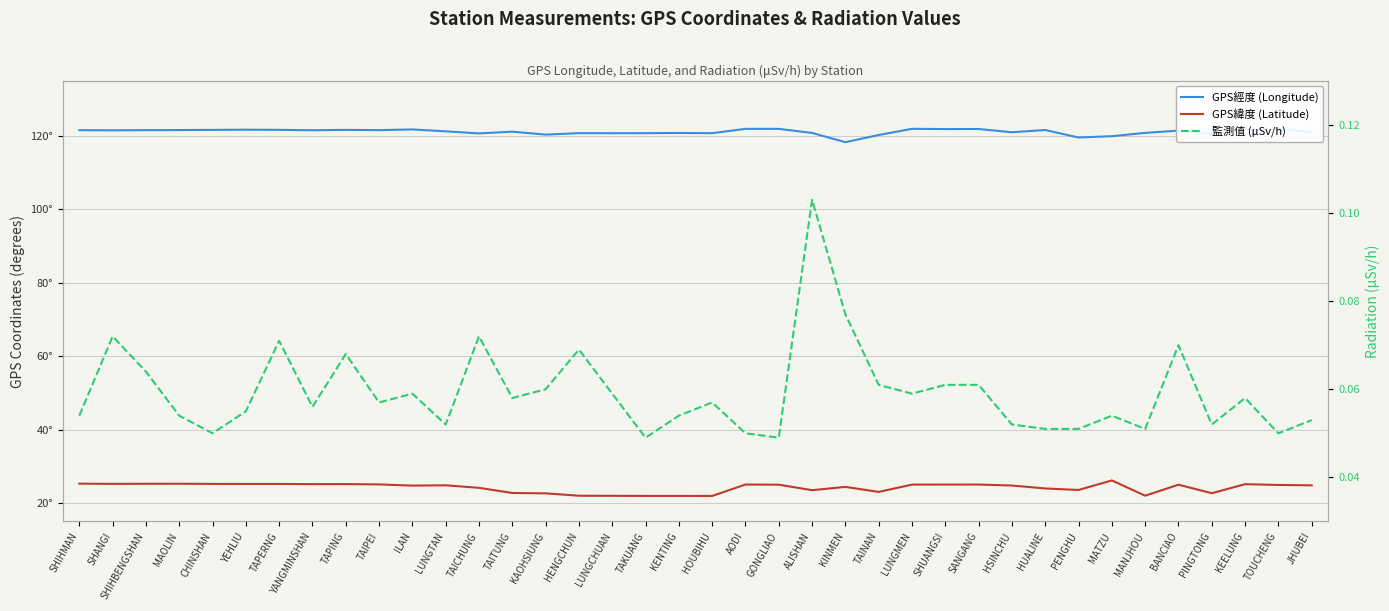

True or false: GPS緯度 (Latitude) and 監測值 (μSv/h) intersect in this chart.

False